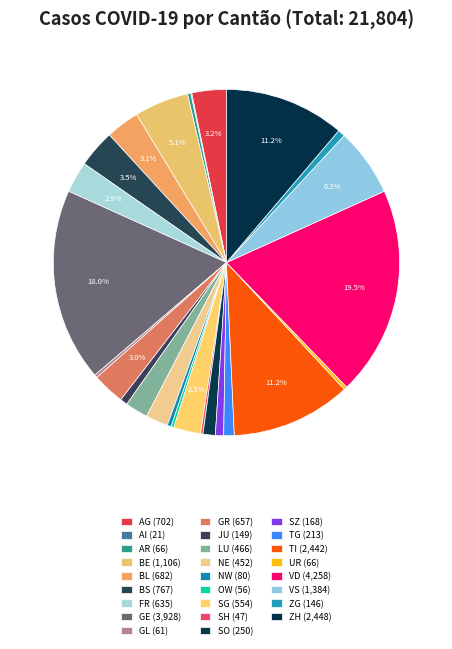

What is the smallest slice in the pie chart?

AI